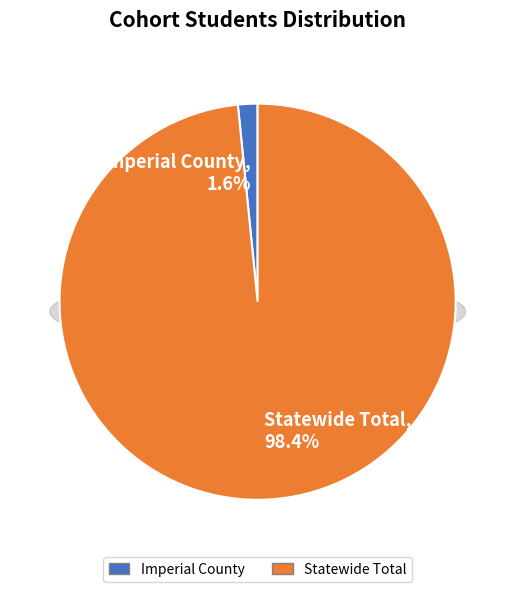

Between Imperial County and Statewide Total, which is larger?

Statewide Total